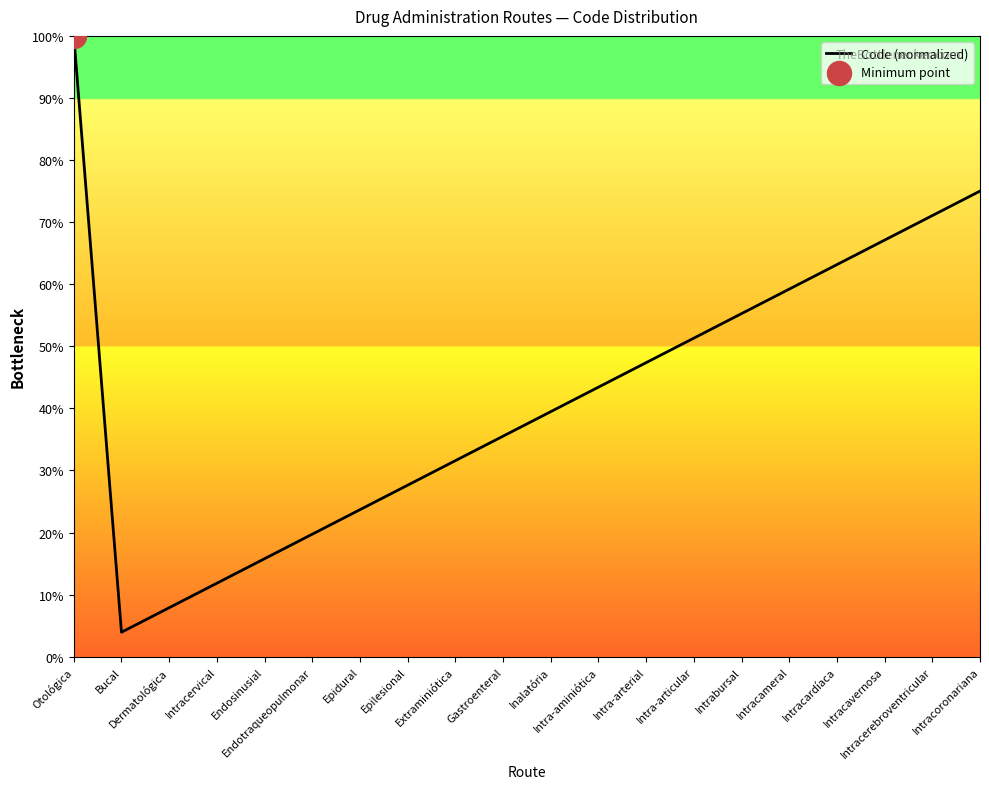

Between Intracervical and Intracoronariana, which is larger?

Intracoronariana